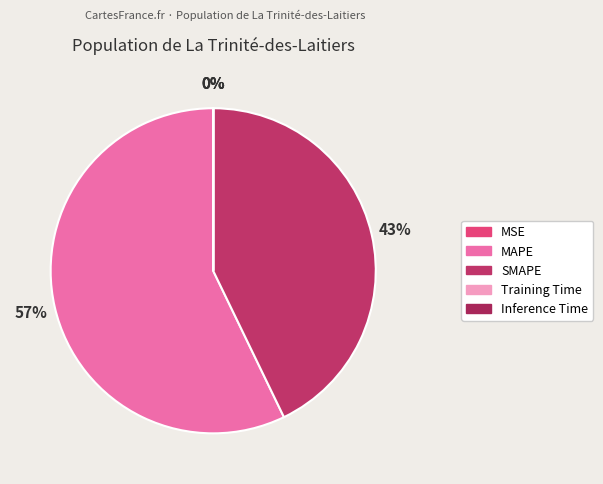

To the nearest percent, what is the difference between the MSE and MAPE slice percentages?

57%